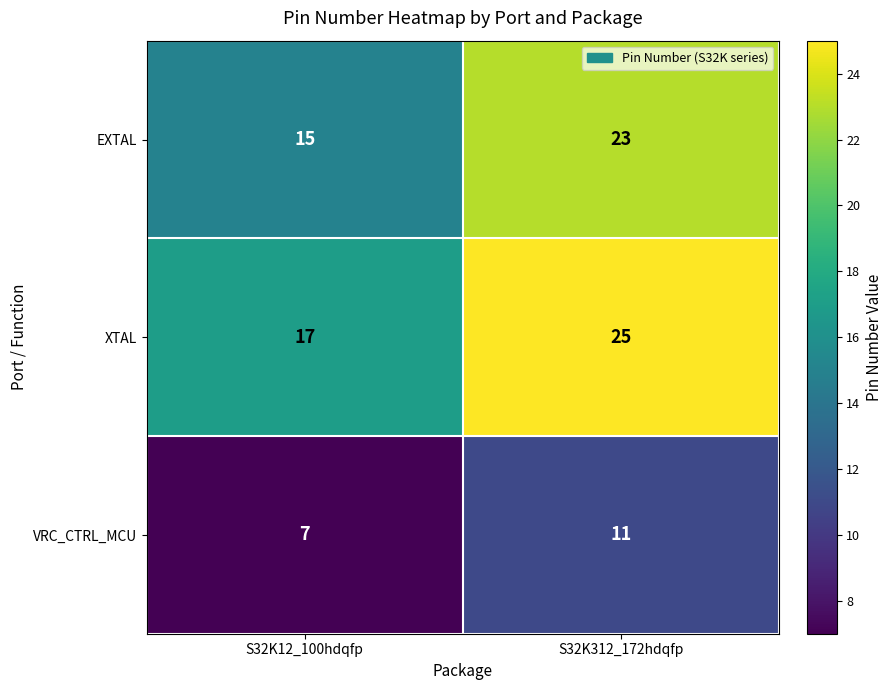

At which category does the chart reach its minimum across all series?

S32K12_100hdqfp